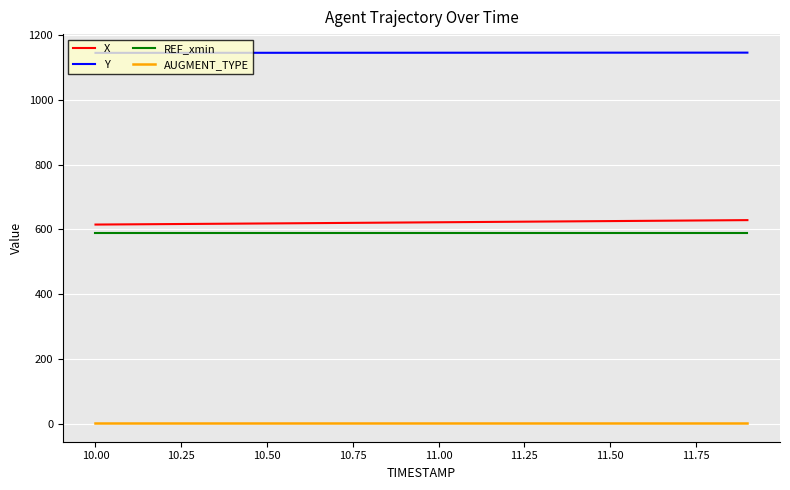

True or false: AUGMENT_TYPE and X intersect in this chart.

False